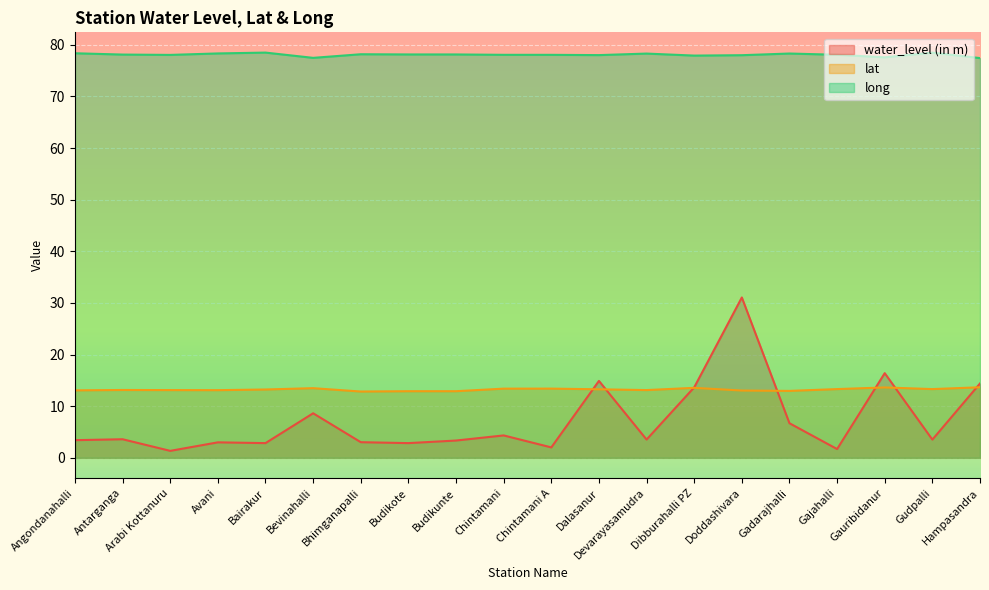

Reading left to right, list all the values displayed in this chart.

water_level (in m): 3.4	3.6	1.4	3.0	2.9	8.6	3.0	2.9	3.4	4.3	2.0	14.9	3.5	13.7	31.1	6.7	1.7	16.4	3.5	14.4
lat: 13.1	13.1	13.1	13.1	13.2	13.5	12.8	12.9	12.9	13.4	13.4	13.3	13.1	13.6	13.0	13.0	13.3	13.6	13.3	13.7
long: 78.4	78.1	78.0	78.3	78.5	77.5	78.2	78.1	78.1	78.1	78.1	78.0	78.3	77.9	78.0	78.3	78.1	77.6	78.5	77.4